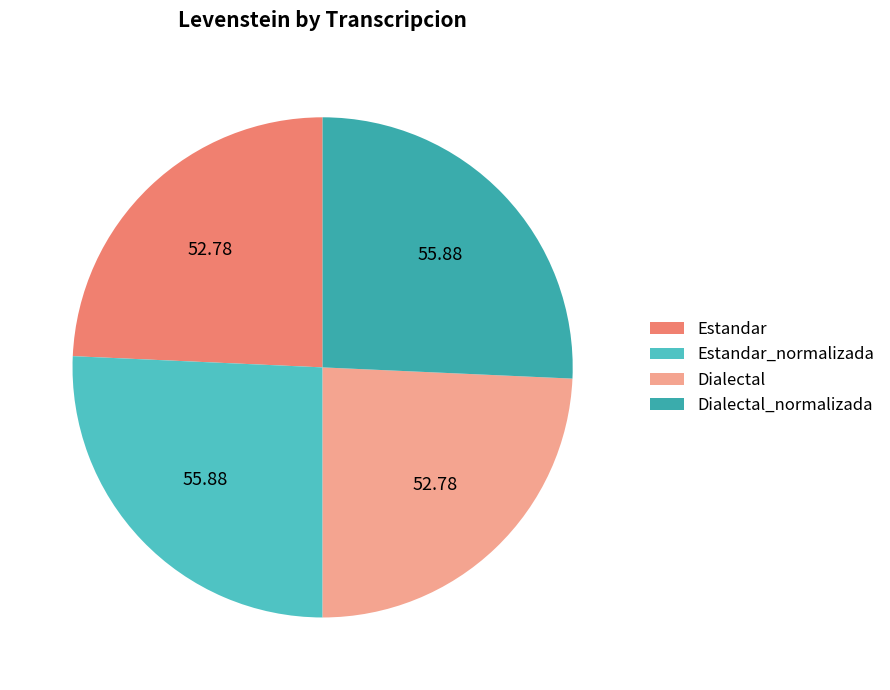

To the nearest percent, what portion does Estandar_normalizada represent?

26%